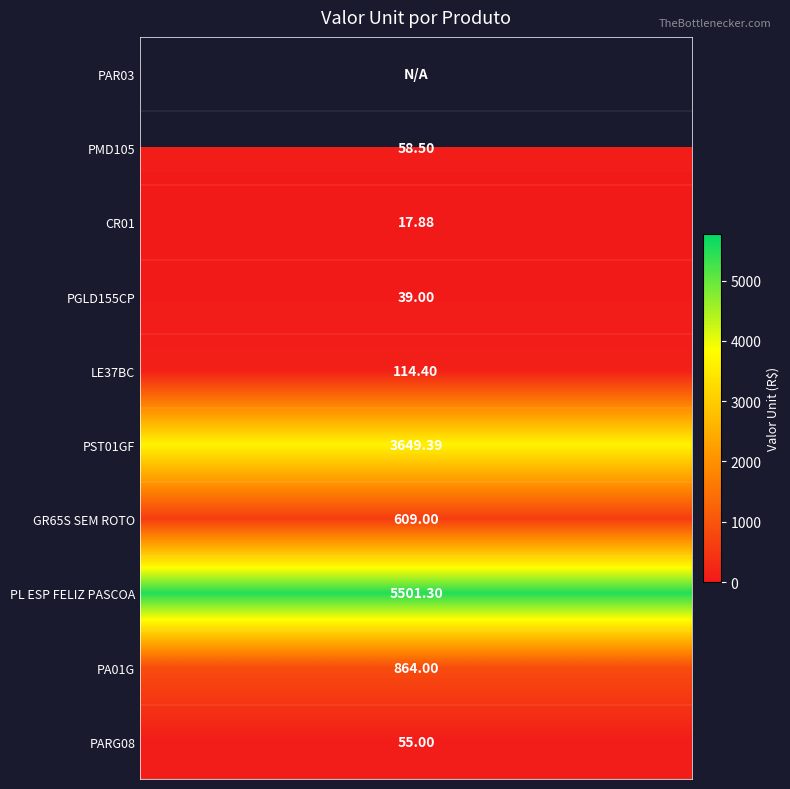

List the series in order of their peak value, lowest first.

CR01, PAR03, PGLD155CP, PARG08, PMD105, LE37BC, GR65S SEM ROTO, PA01G, PST01GF, PL ESP FELIZ PASCOA